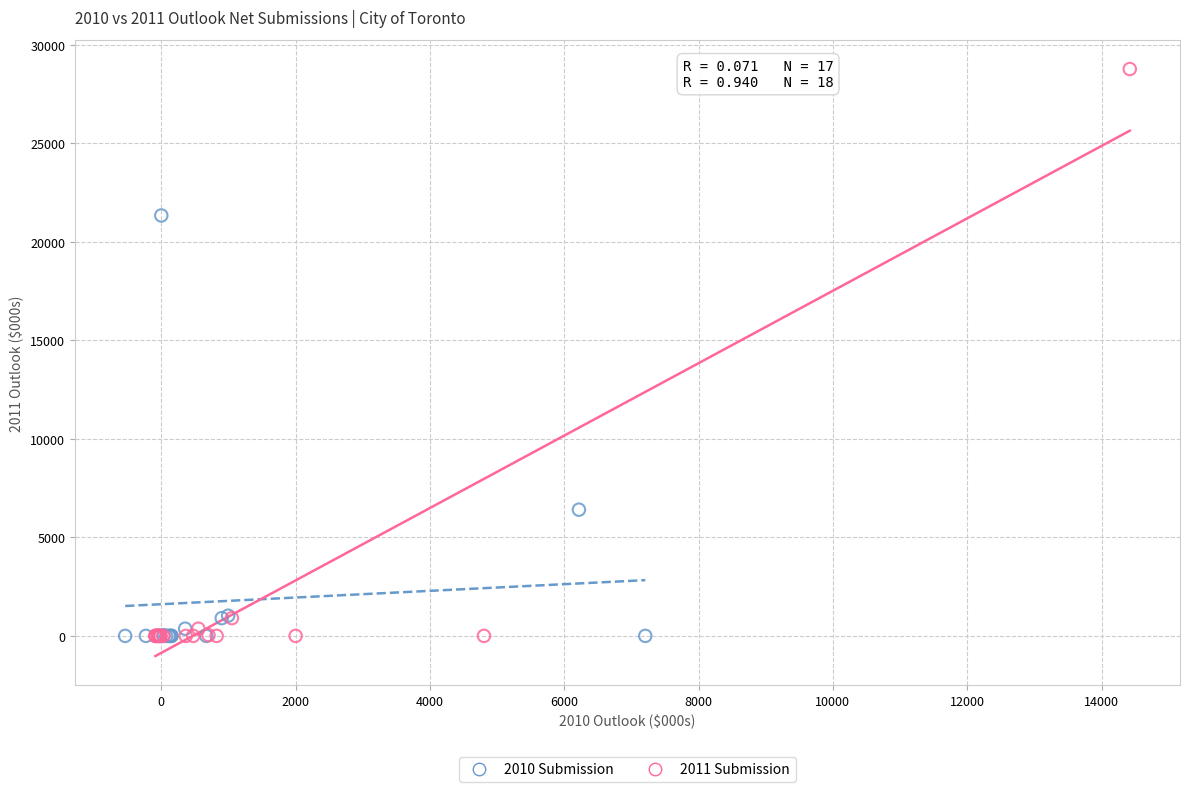

Which series has the largest Y range (max minus min)?

2011 Submission